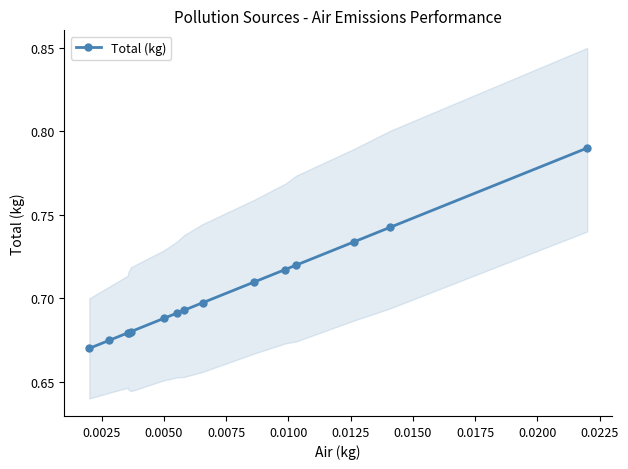

True or false: the data has more than 1 interior local peaks.

False